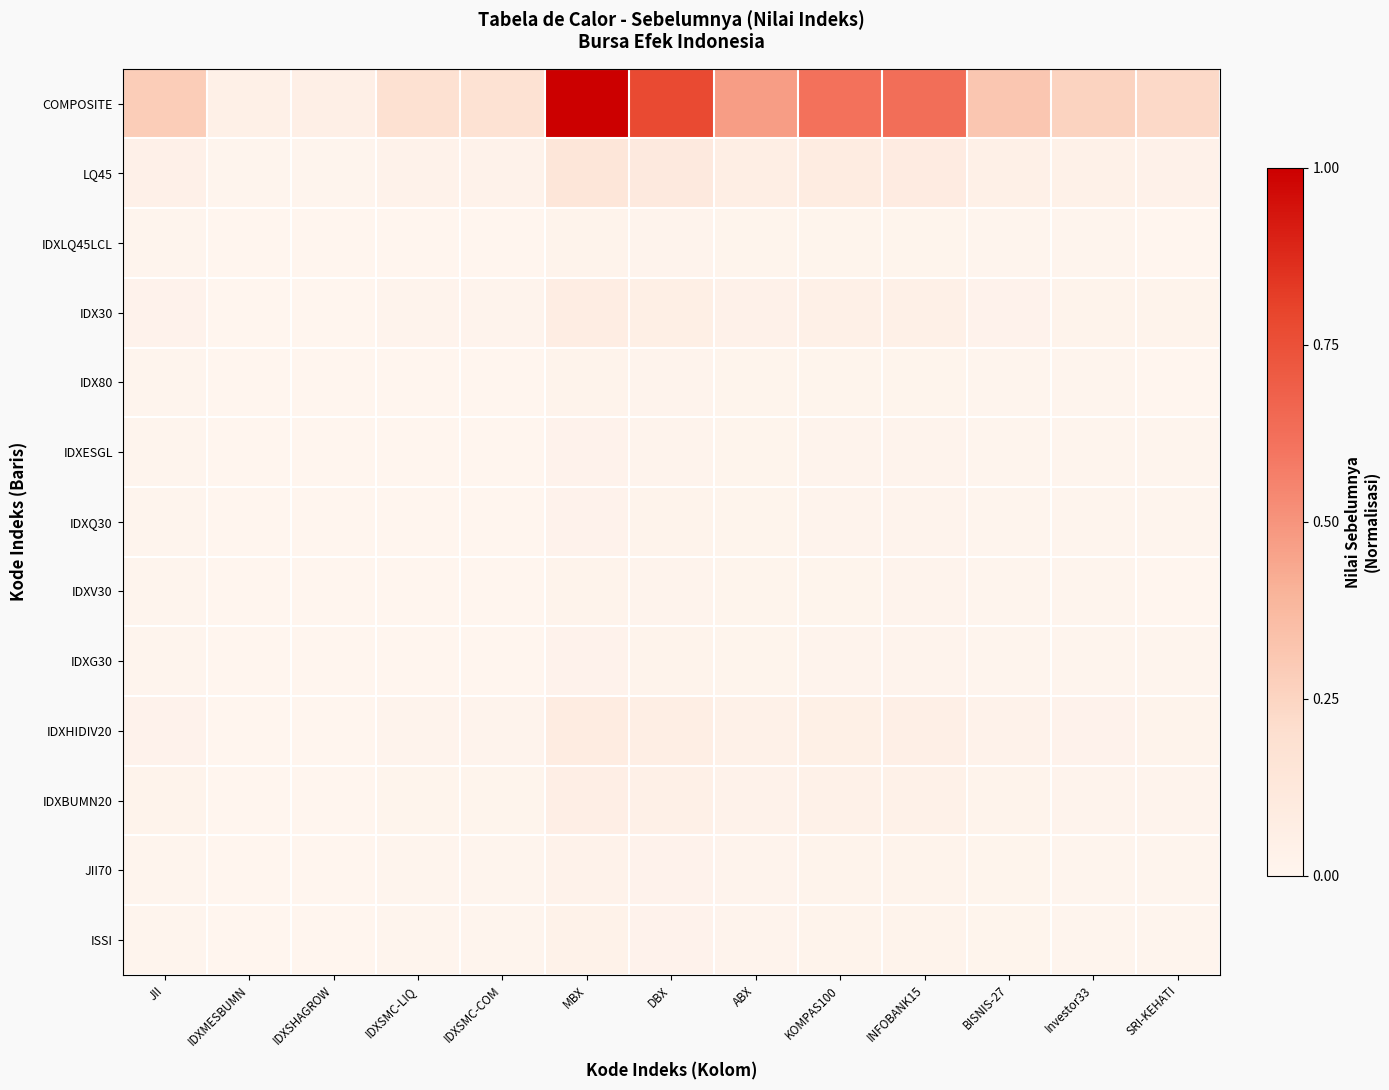

What is the difference between the highest and lowest values at KOMPAS100?

0.6